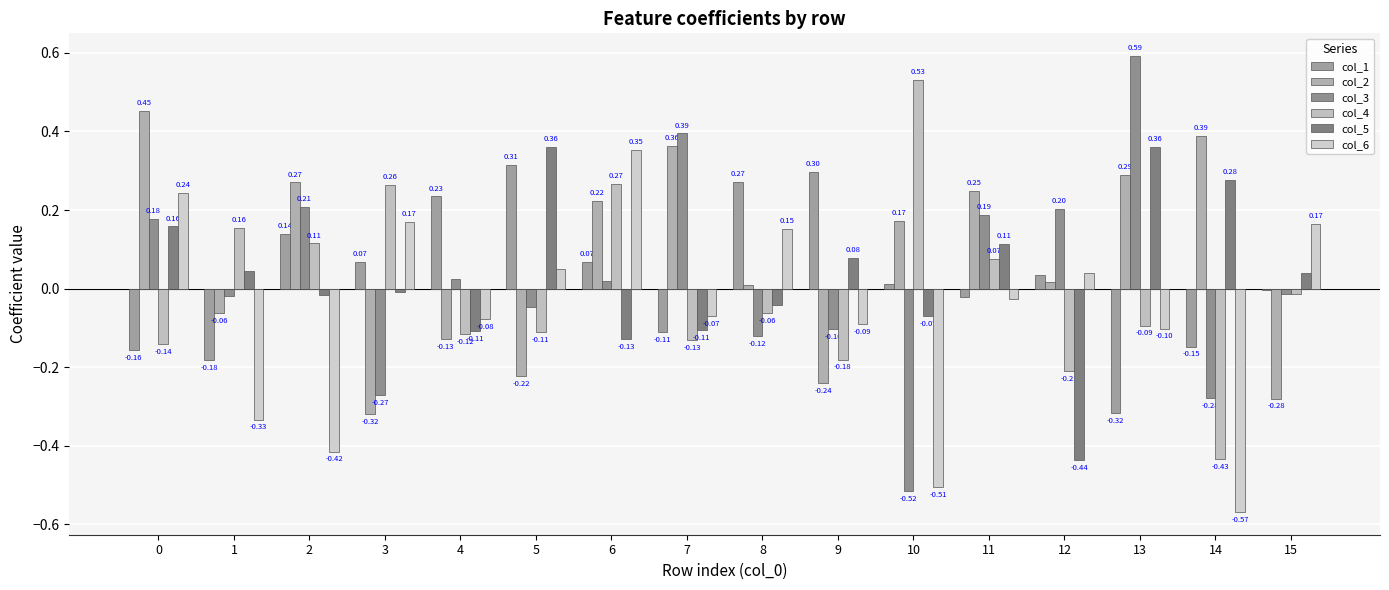

Count the number of categories in the chart.

16